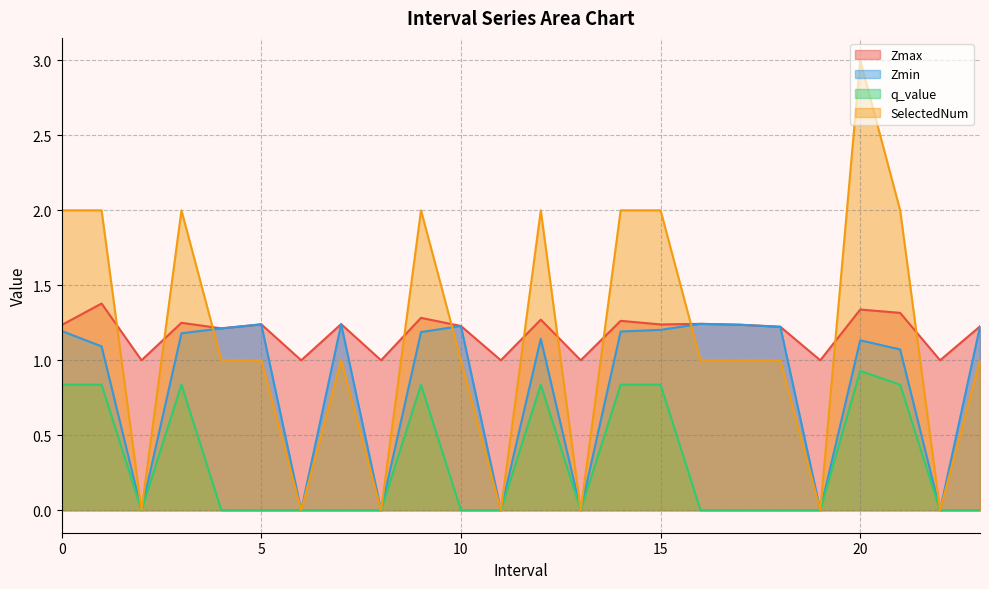

What is the sum of the Zmax values at 4.0 and 3.0?

2.5